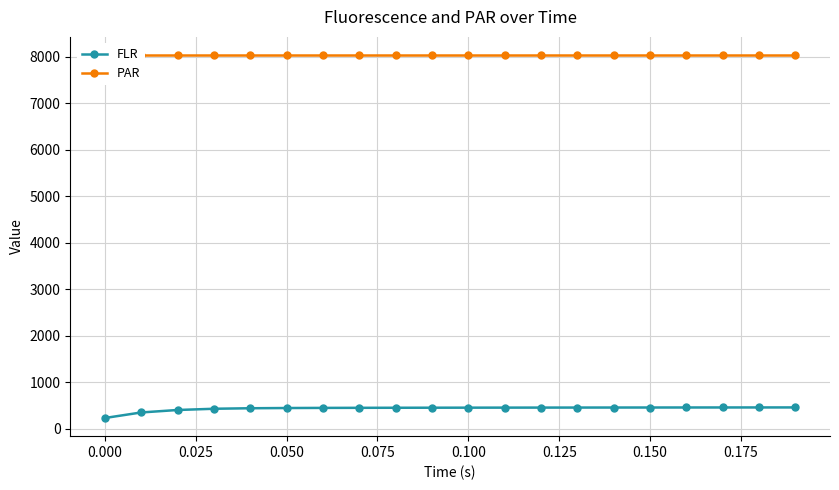

True or false: PAR and FLR intersect in this chart.

False